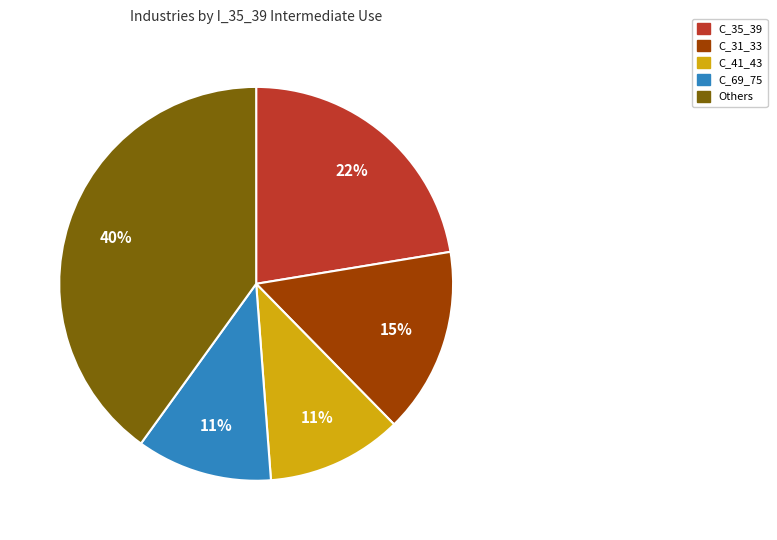

Is there any slice that represents more than half of the pie?

No